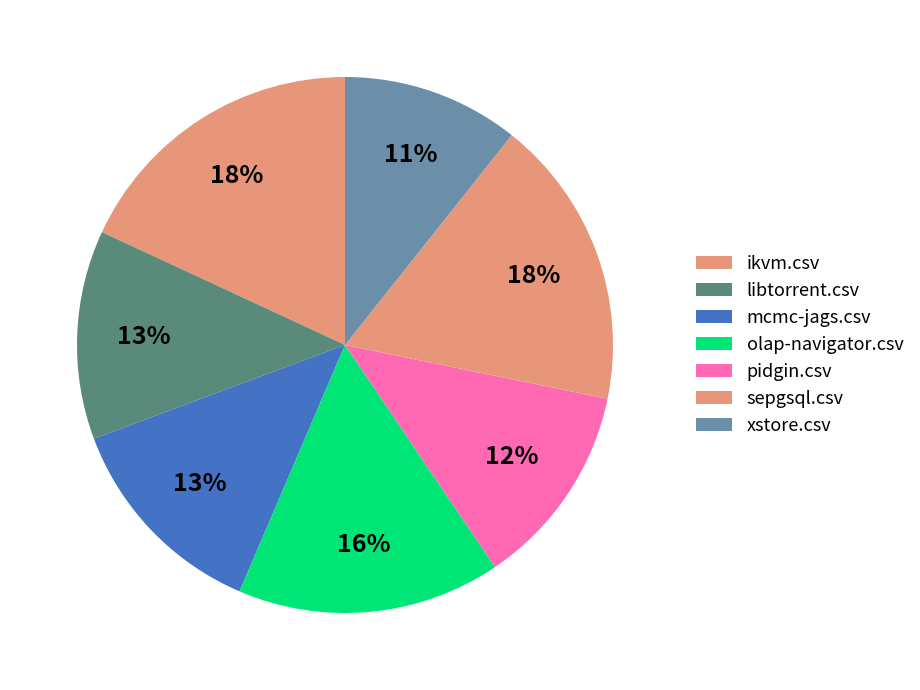

Count the number of slices in the pie.

7